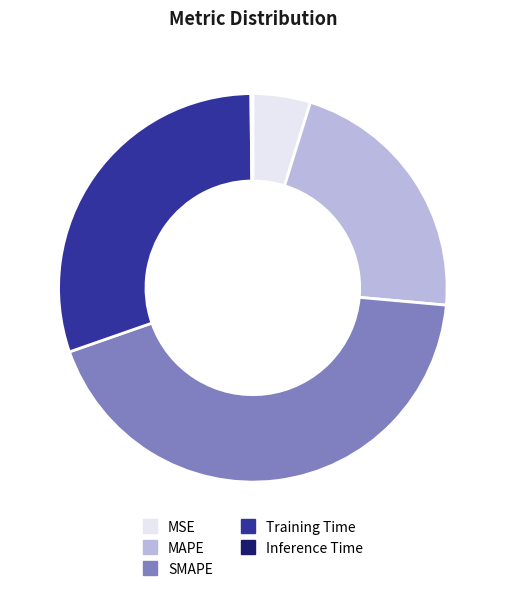

What is the largest slice in the pie chart?

SMAPE